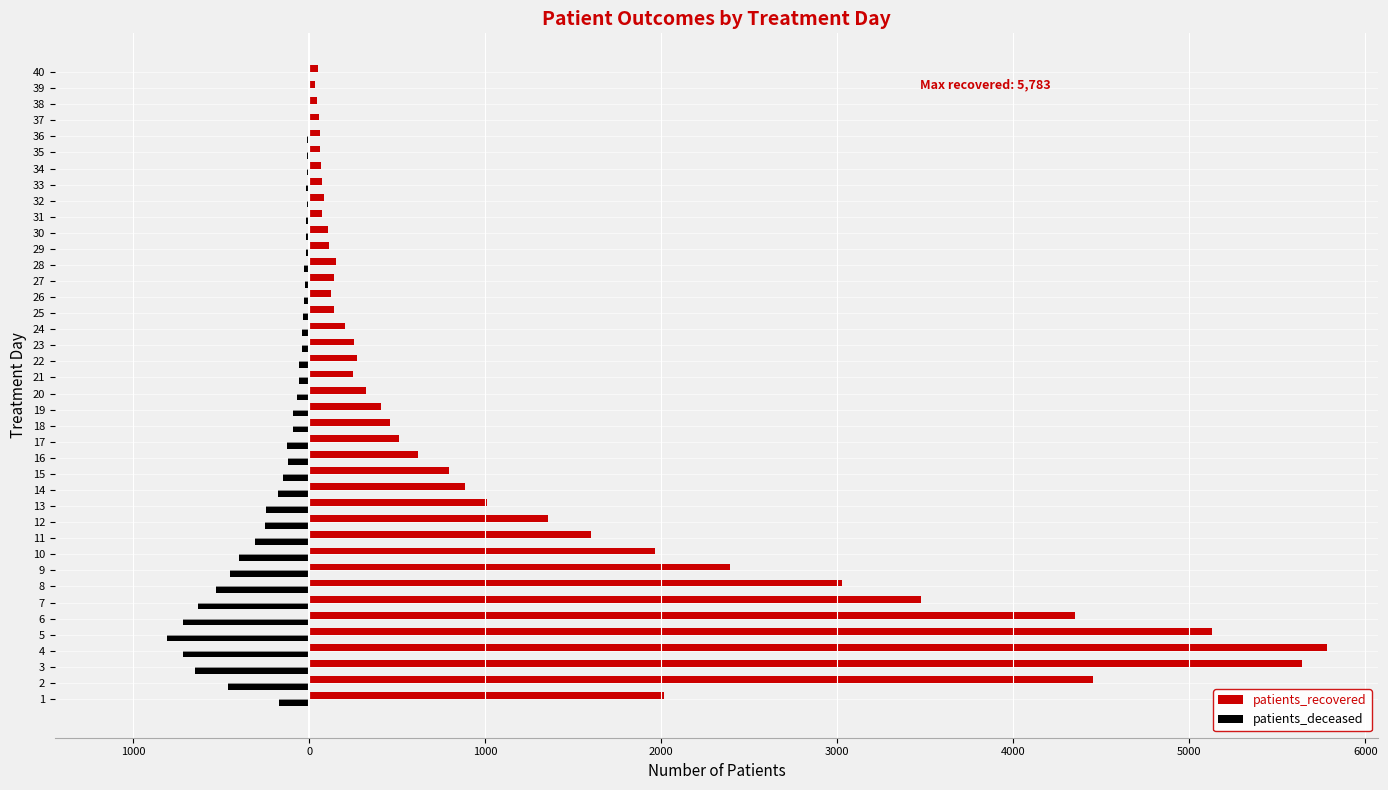

Reading left to right, extract all data points from this chart.

patients_recovered: 2016	4454	5640	5783	5129	4351	3473	3026	2390	1967	1601	1356	1012	882	796	620	510	459	405	324	248	270	253	204	143	125	138	153	111	108	75	81	73	66	62	59	55	42	34	50
patients_deceased: -170	-459	-651	-720	-806	-716	-632	-528	-452	-397	-307	-254	-243	-177	-151	-118	-129	-93	-91	-72	-56	-59	-41	-41	-35	-29	-25	-31	-20	-16	-17	-13	-17	-15	-13	-13	-6	-6	-7	-8